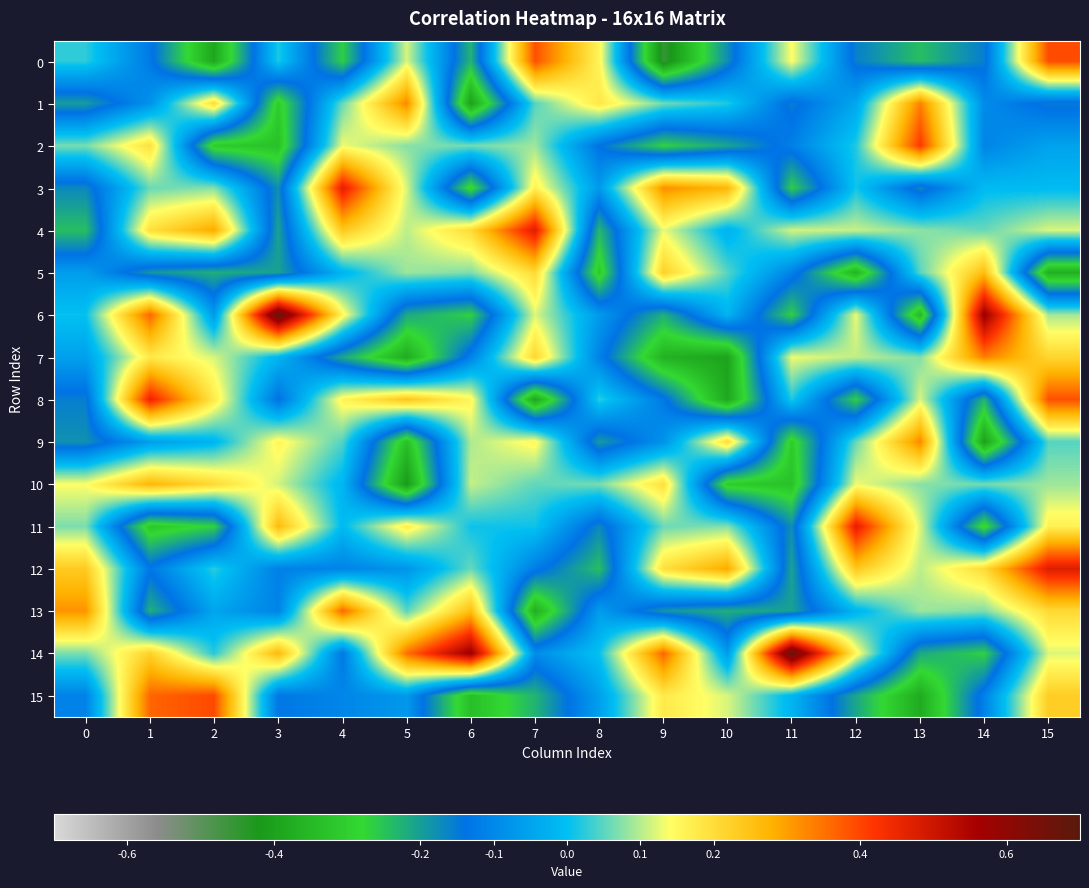

Which series has the largest range (max minus min)?

6